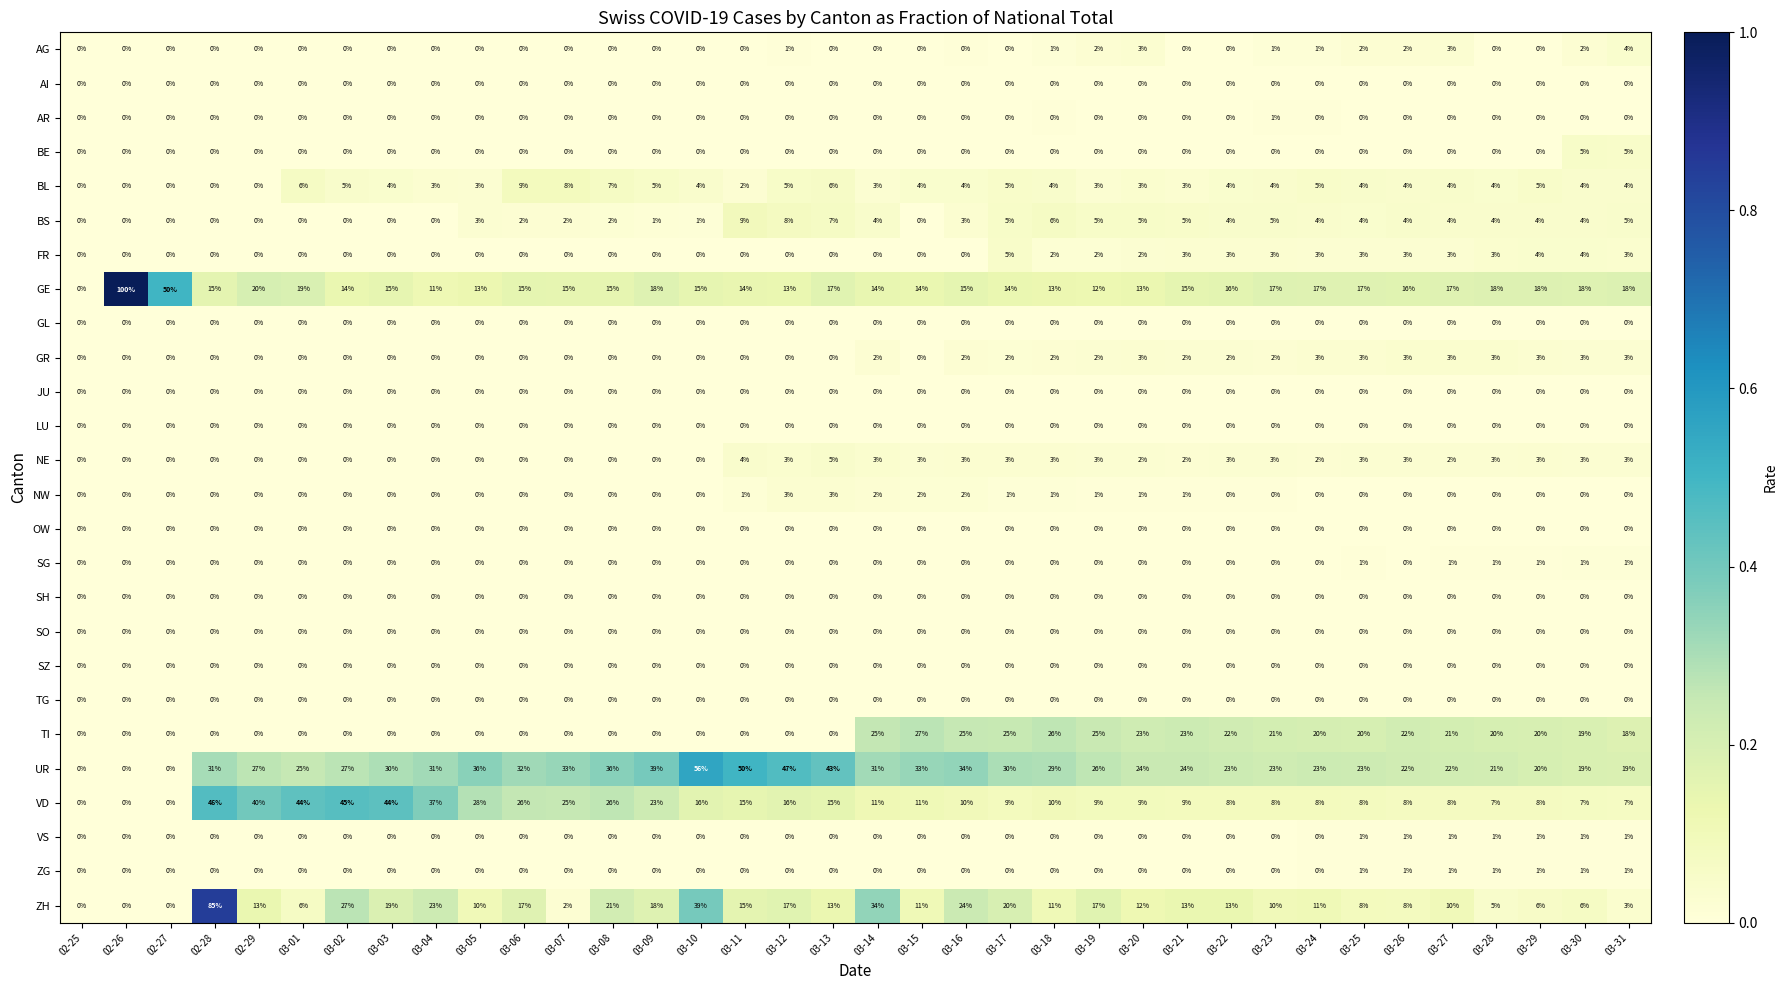

Which series has the largest total across all categories?

UR